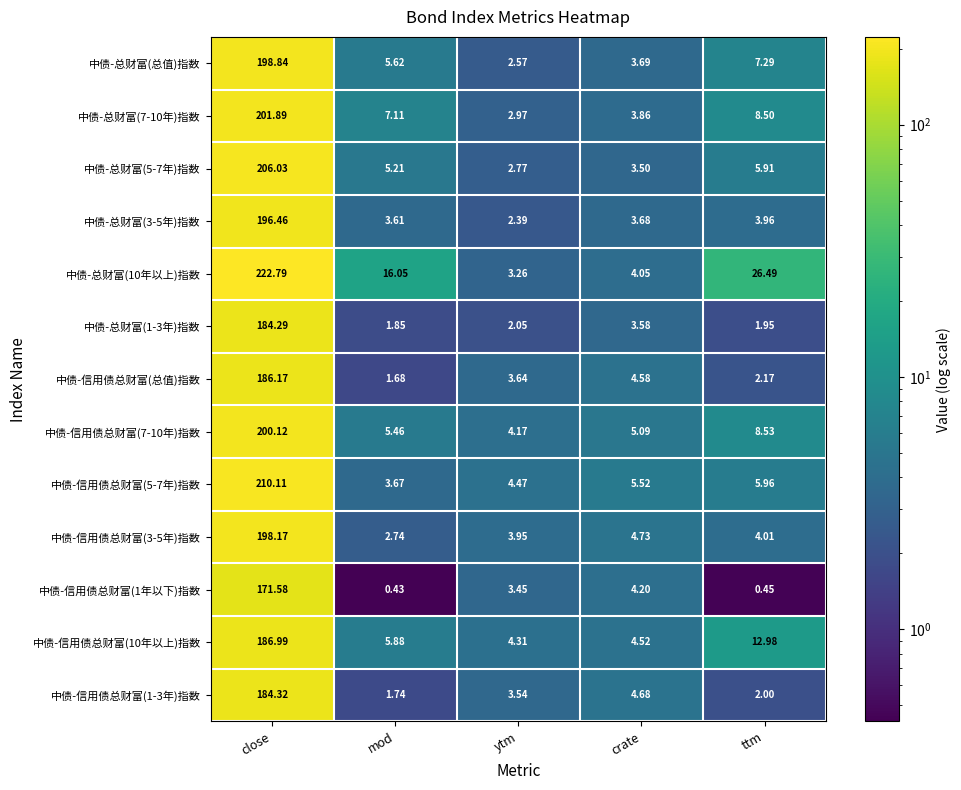

Which label corresponds to the largest value in the chart?

close